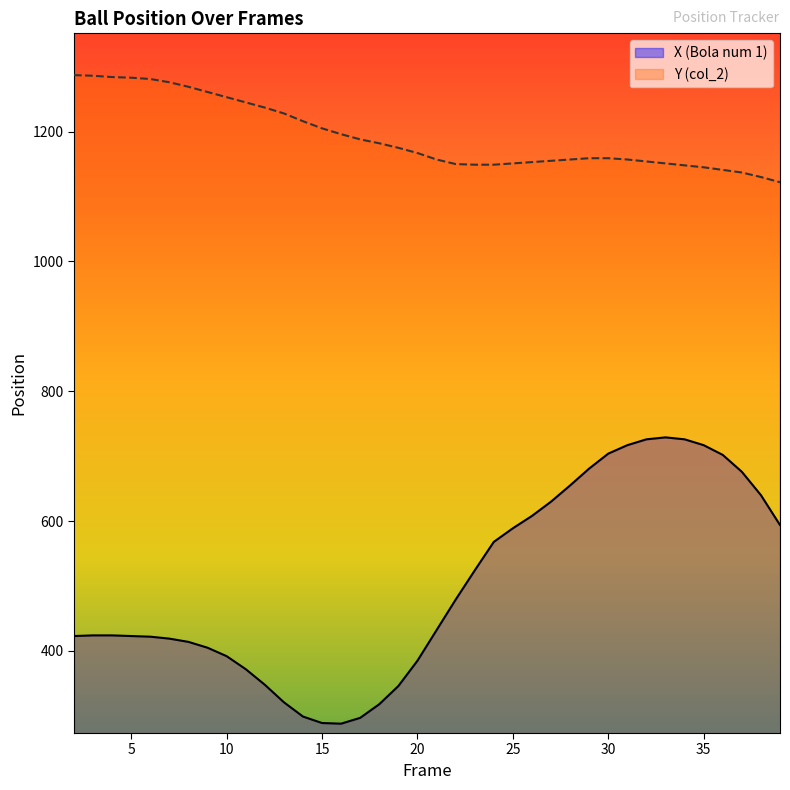

What is the minimum value for X (Bola num 1)?

288